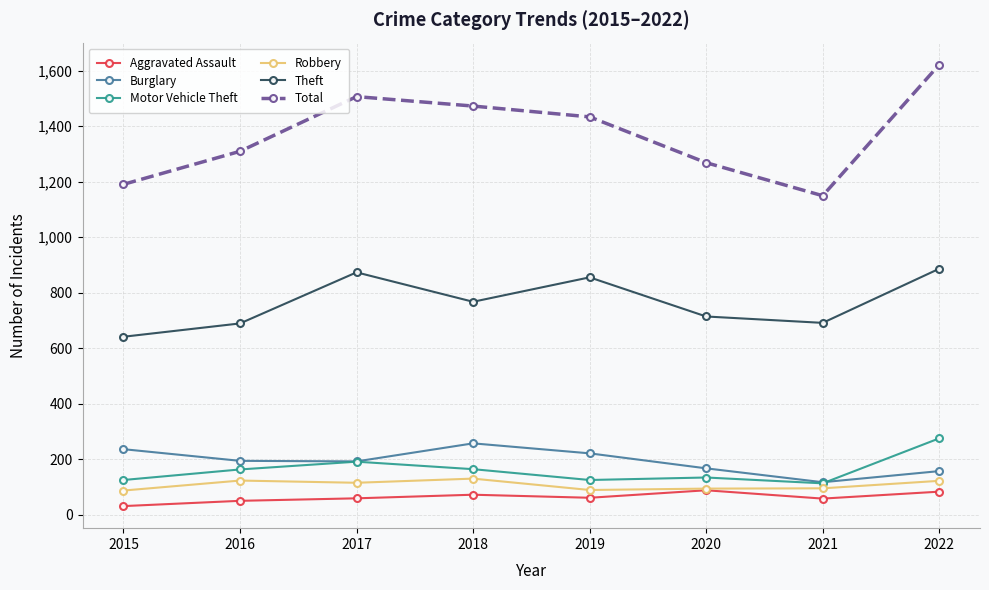

What is the sum of all Total values?

10948